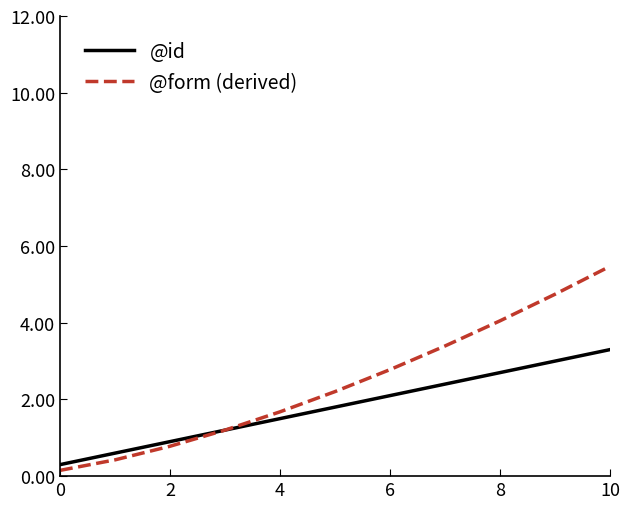

Which series has the largest total across all categories?

@form (derived)